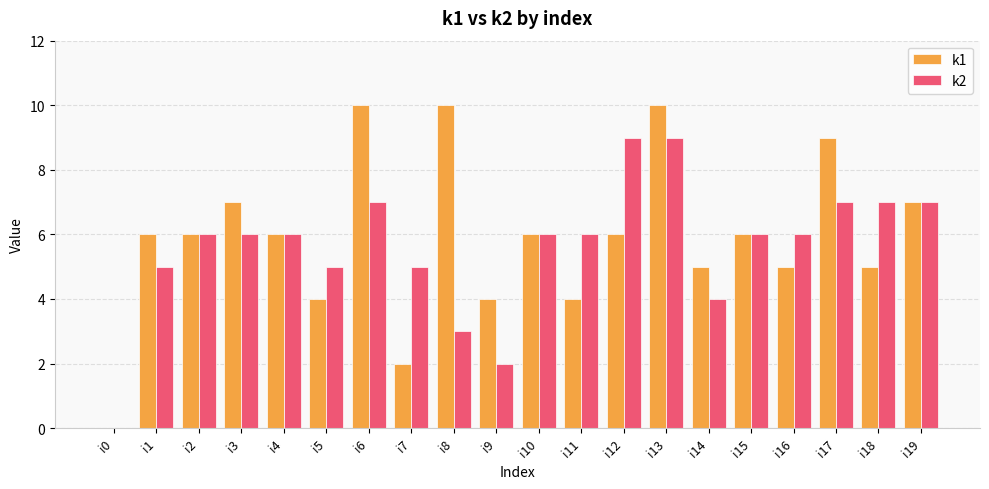

Which series has the widest spread of values?

k1